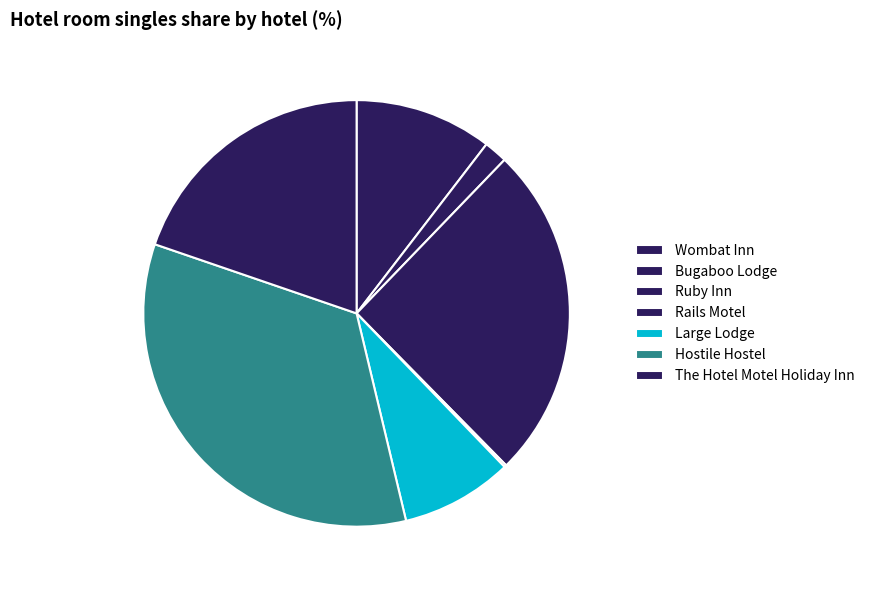

What percentage do Hostile Hostel and Large Lodge together represent?

42.5%